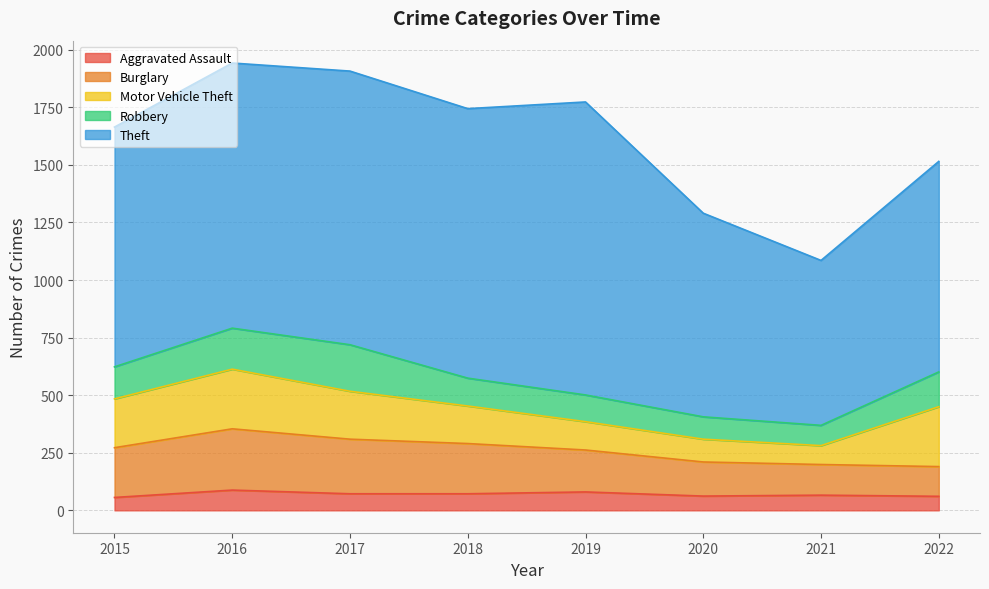

What is the value of the Aggravated Assault point at the 2nd from the left?

88